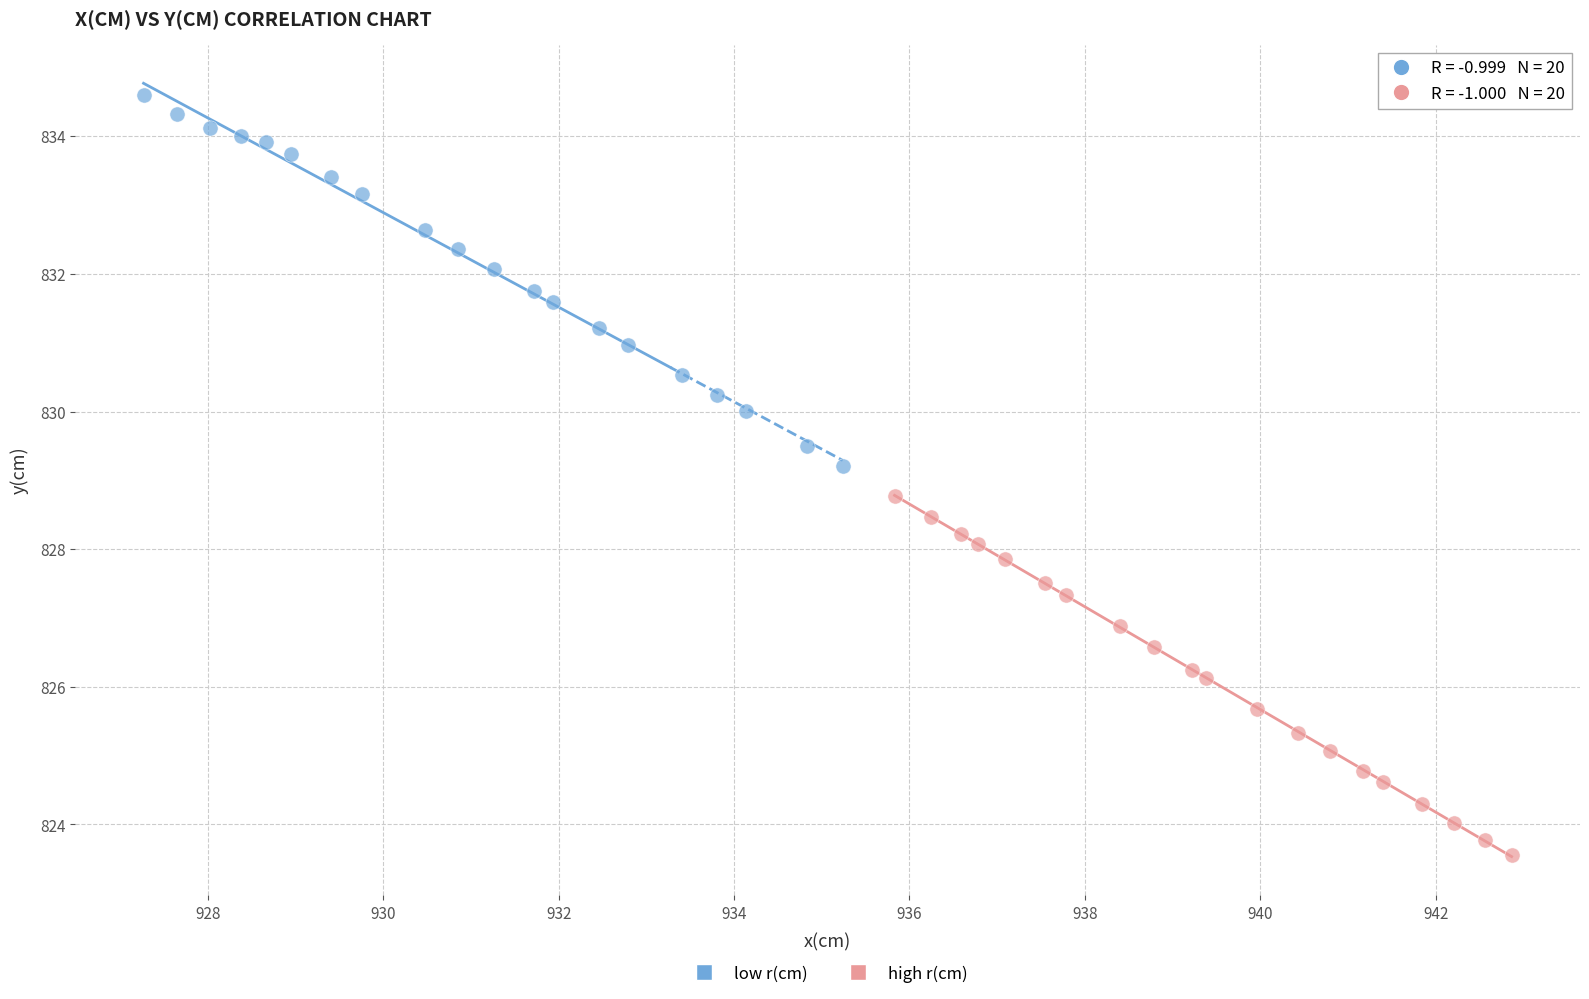

Which series contains the highest Y value?

low r(cm)